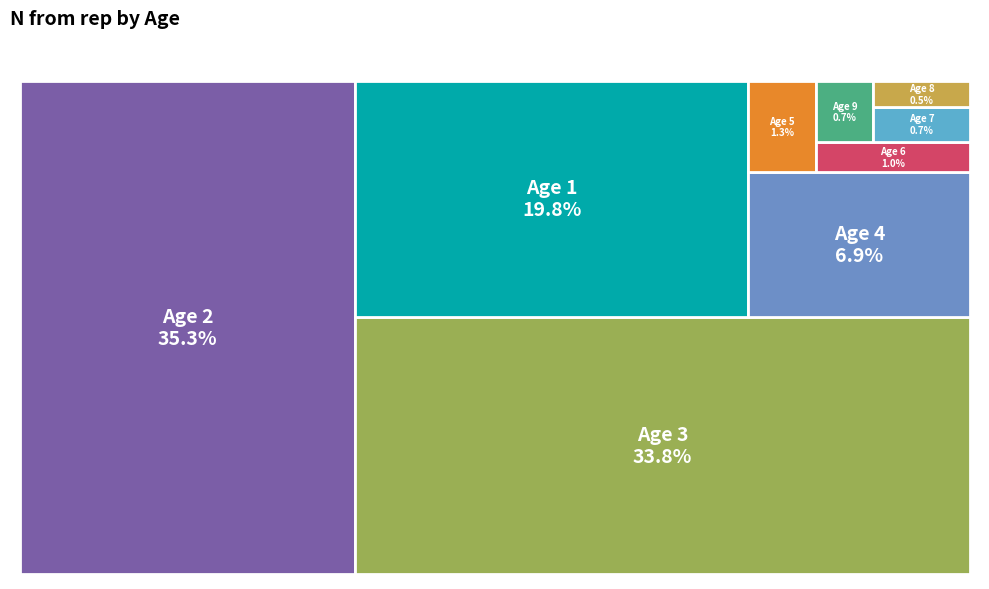

To the nearest percent, what is the difference between the Age 8 and Age 1 slice percentages?

19%